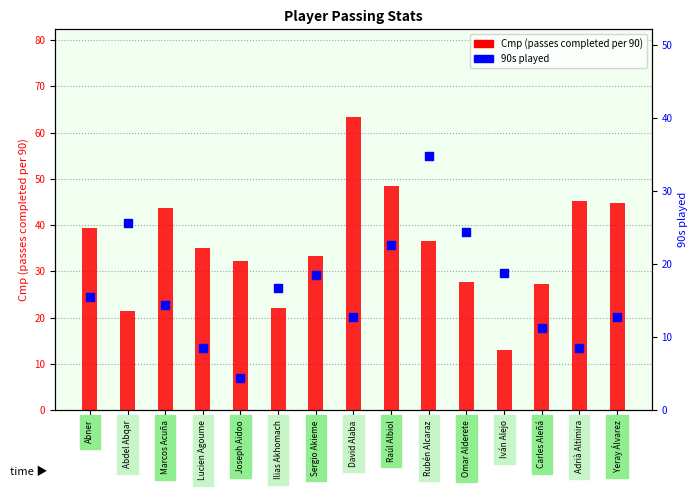

Which series contains the highest Y value?

Cmp